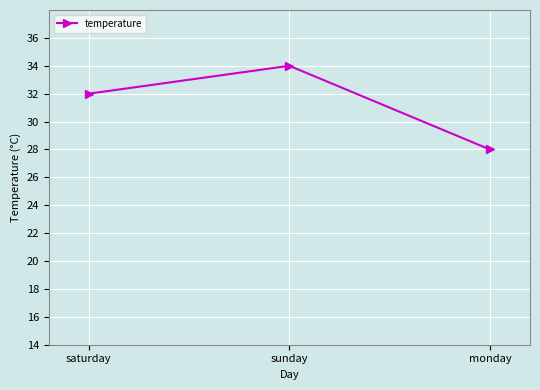

List the labels in order of value, smallest first.

monday, saturday, sunday